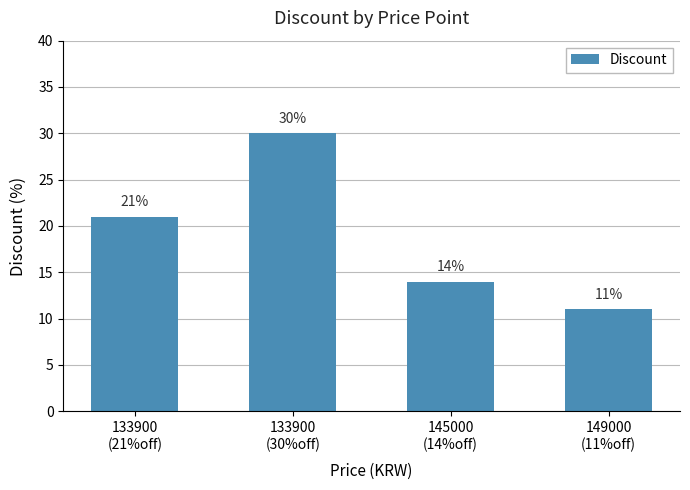

What is the difference between the maximum and second lowest values?

16